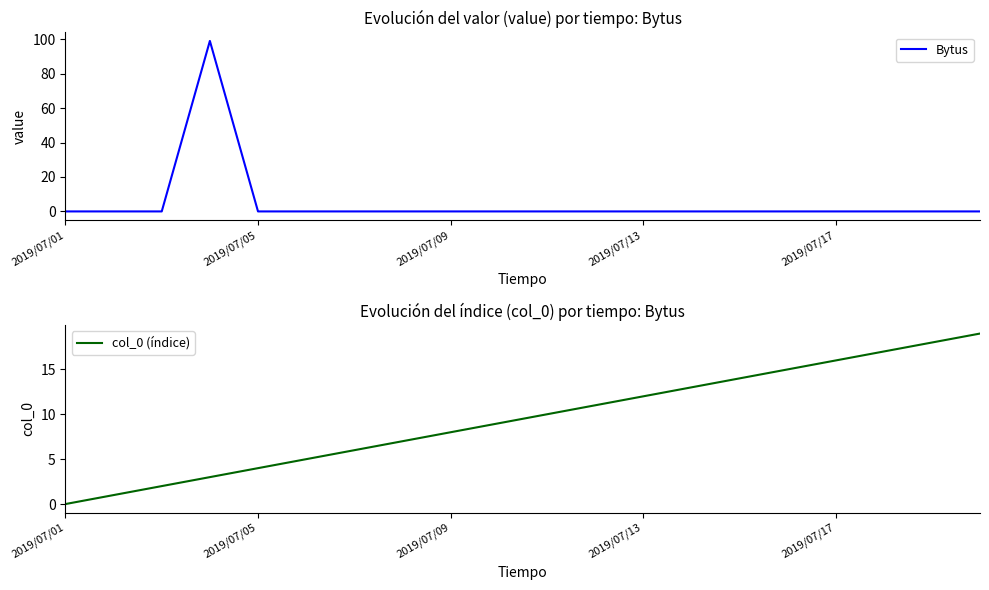

What is the maximum value for col_0 (índice)?

19